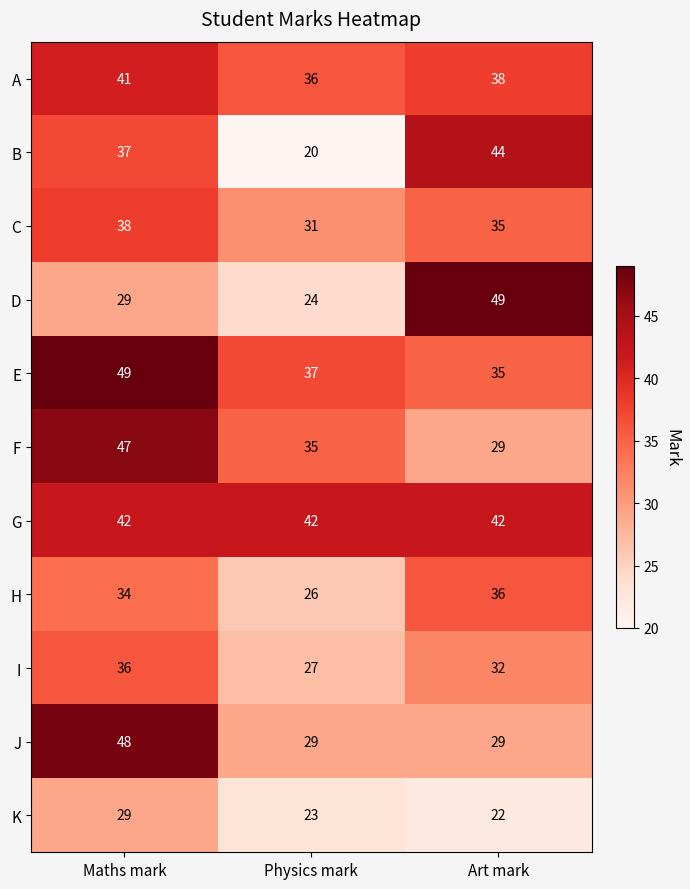

True or false: K has a value of 29 at Maths mark.

True